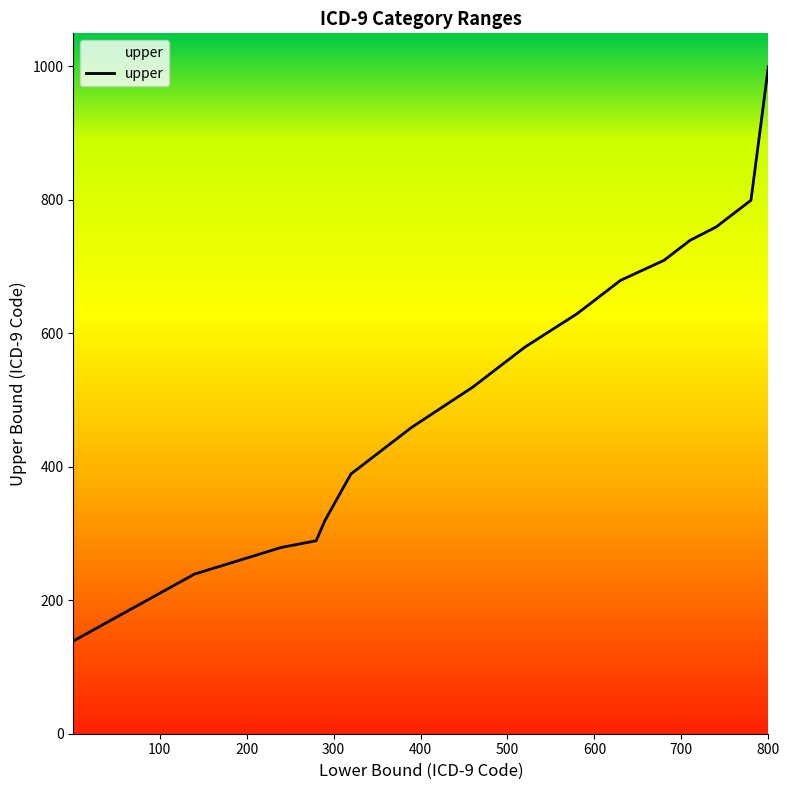

What is the maximum value shown in the chart?

999